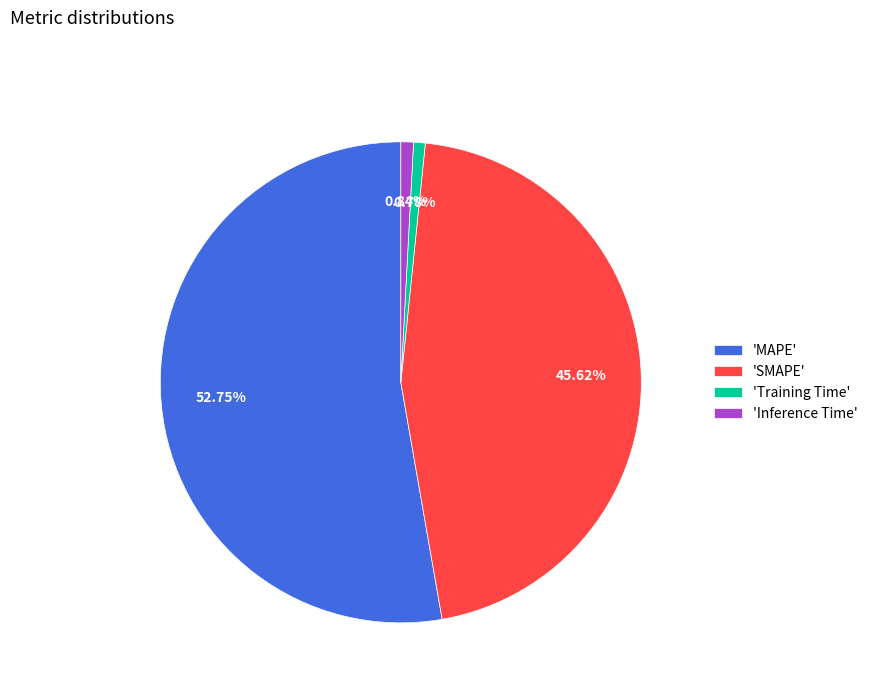

Does any single category account for the majority?

Yes